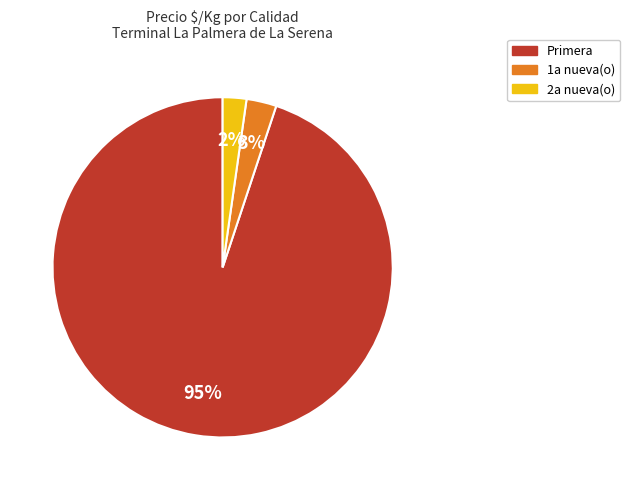

To the nearest percent, what percentage of the pie is 1a nueva(o)?

3%